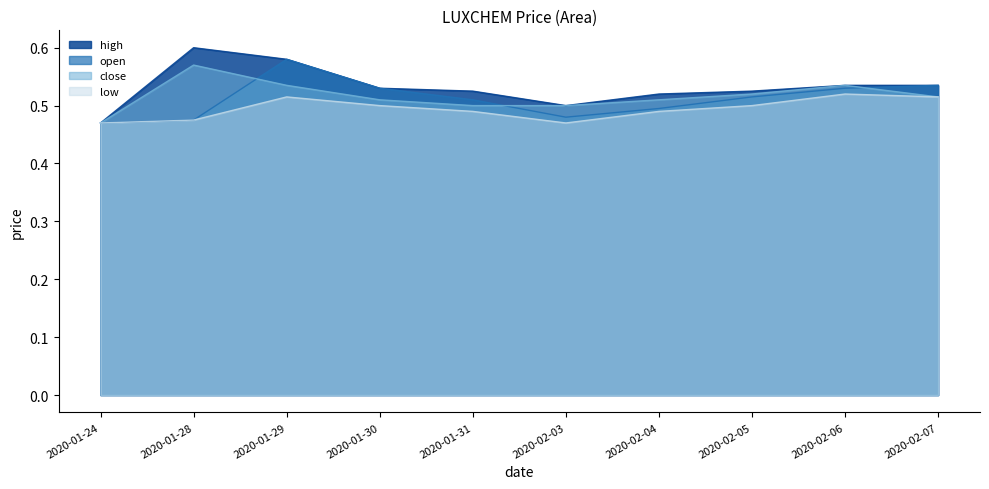

How many interior local valleys does the high series have?

1